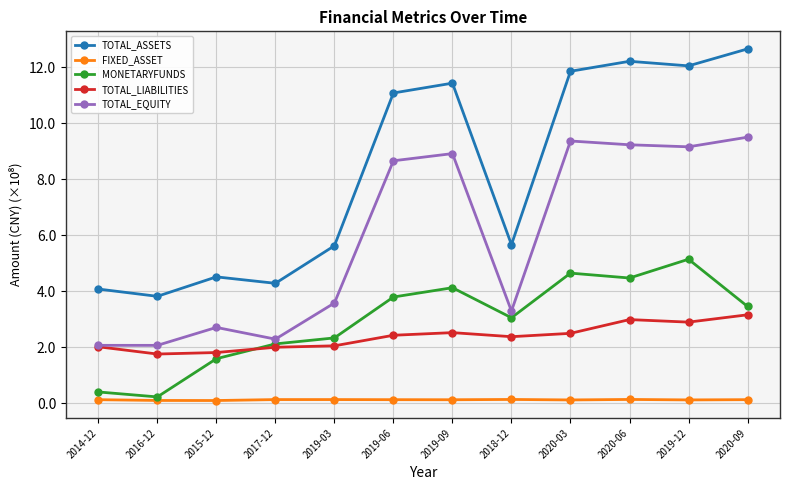

Between 2014-12 and 2020-09, which series saw the biggest shift?

TOTAL_ASSETS